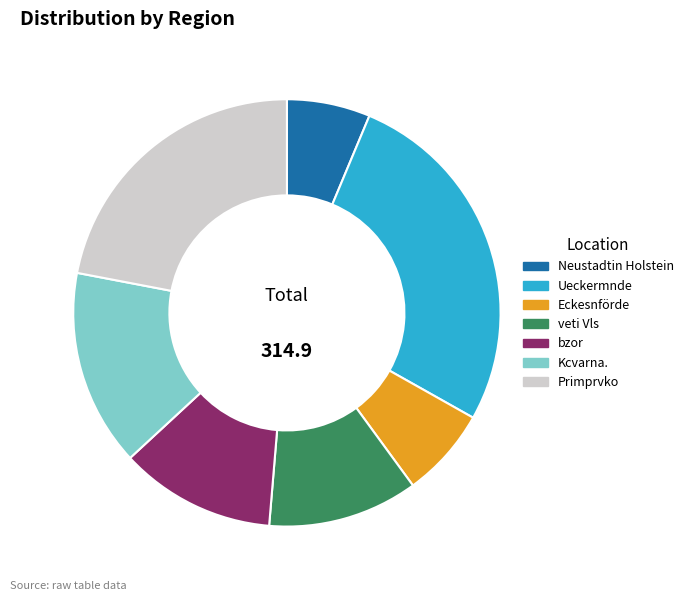

True or false: Kcvarna. accounts for 21% of the total.

False